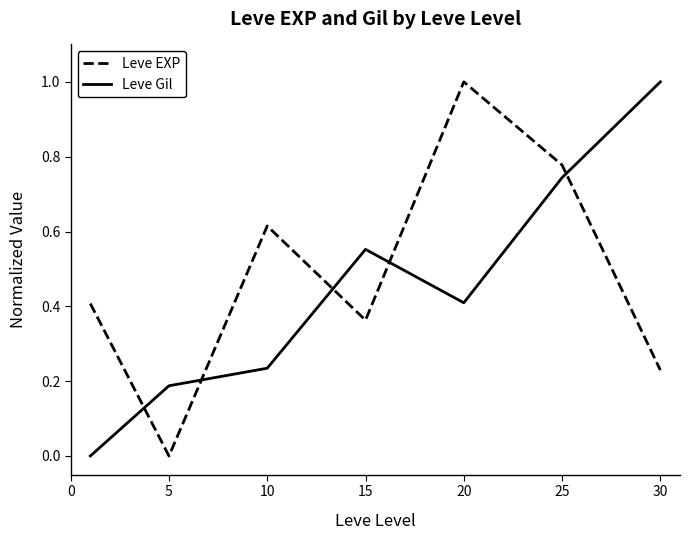

How many intersections are there between Leve Gil and Leve EXP?

5